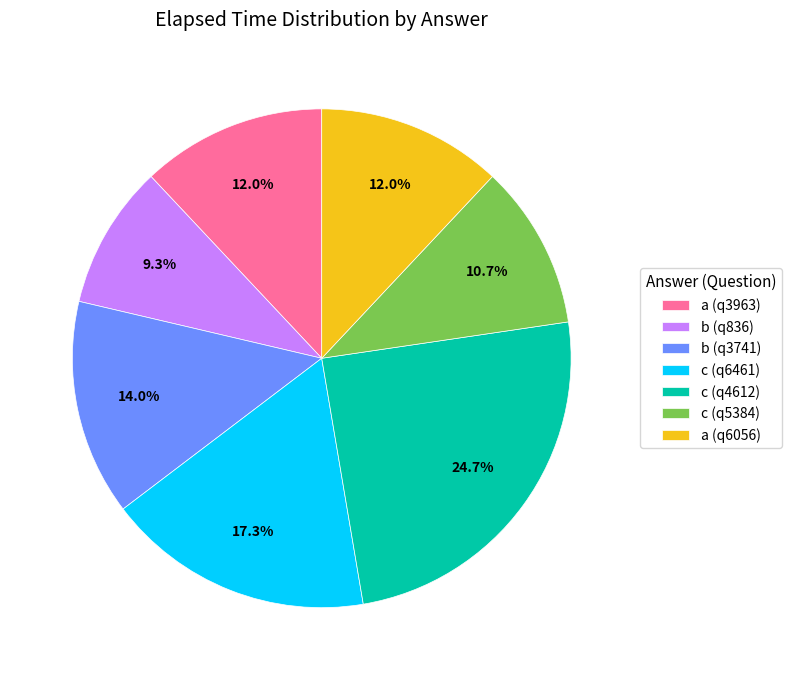

Between b (q836) and c (q5384), which is larger?

c (q5384)